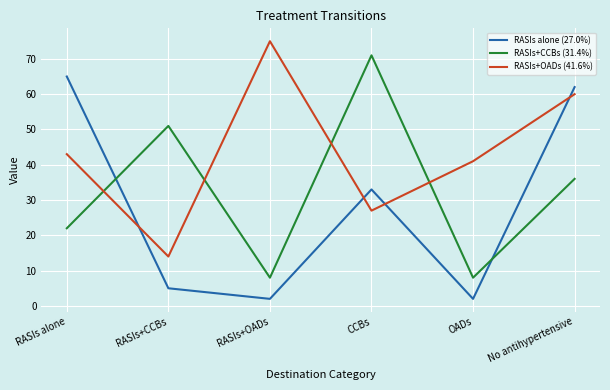

Reading left to right, what are all the values shown in this chart?

RASIs alone (27.0%): 65	5	2	33	2	62
RASIs+CCBs (31.4%): 22	51	8	71	8	36
RASIs+OADs (41.6%): 43	14	75	27	41	60